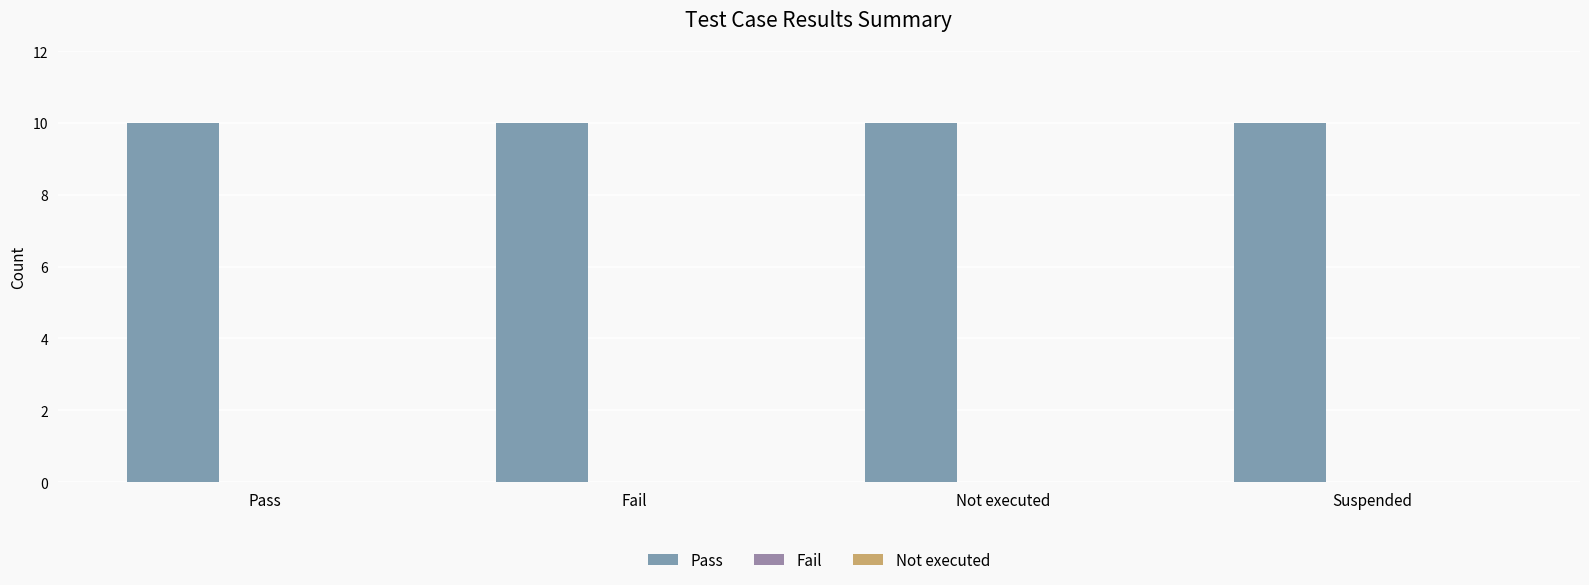

Which has a higher value, Fail or Pass?

Fail